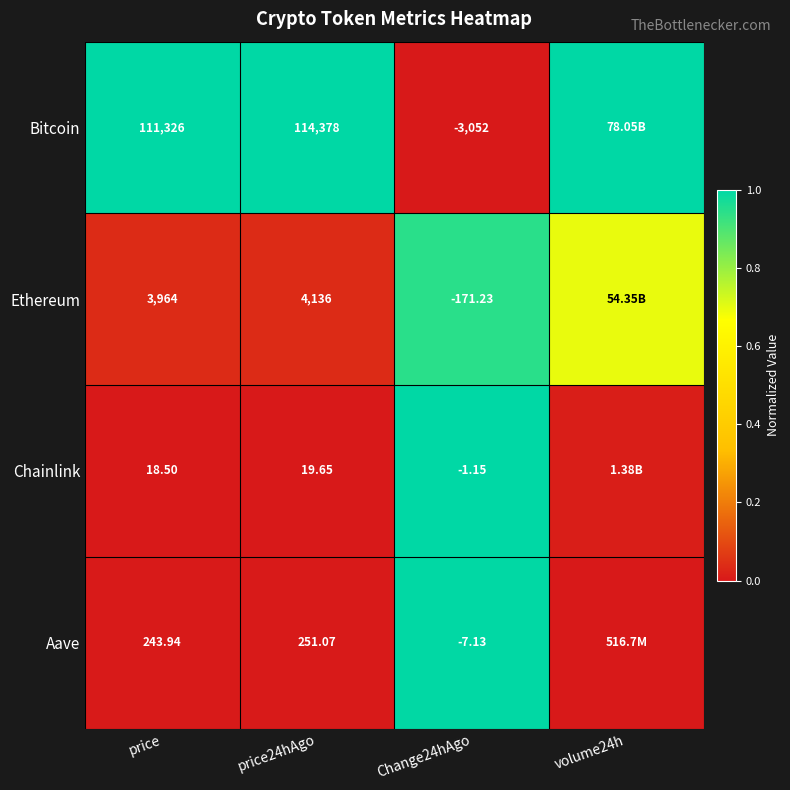

Is the value of Aave at Change24hAgo greater than the value of Chainlink at Change24hAgo?

No